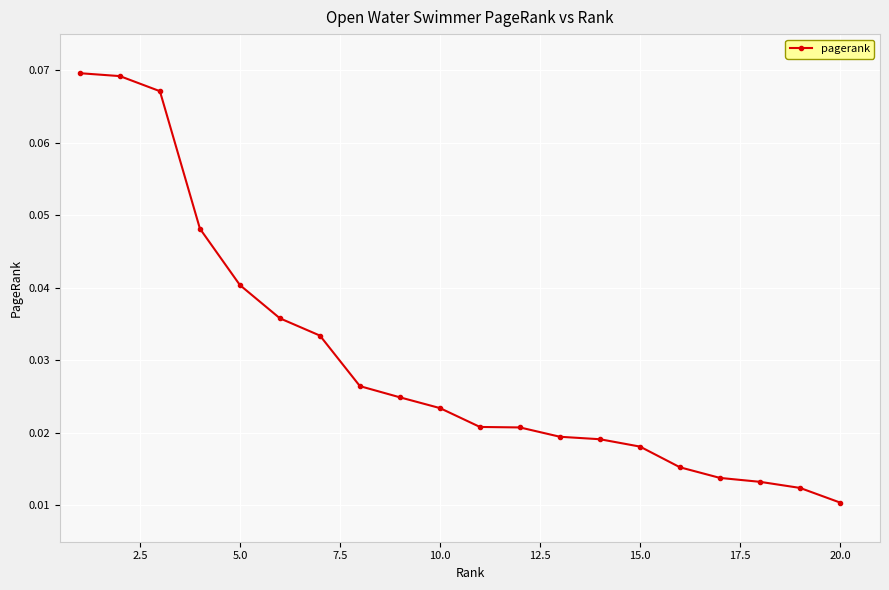

What is the sum of all values?

0.6